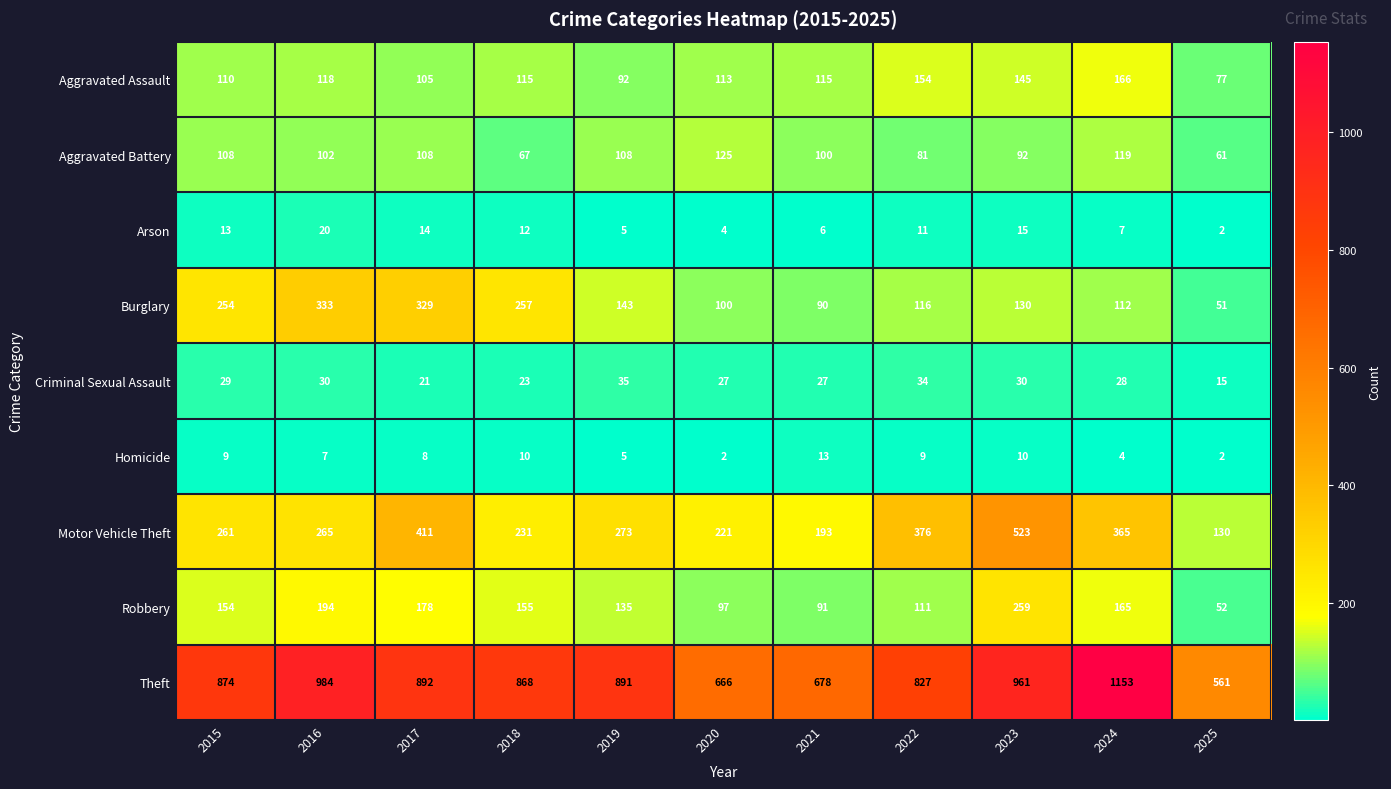

Is it true that Arson equals 5 at 2020?

False